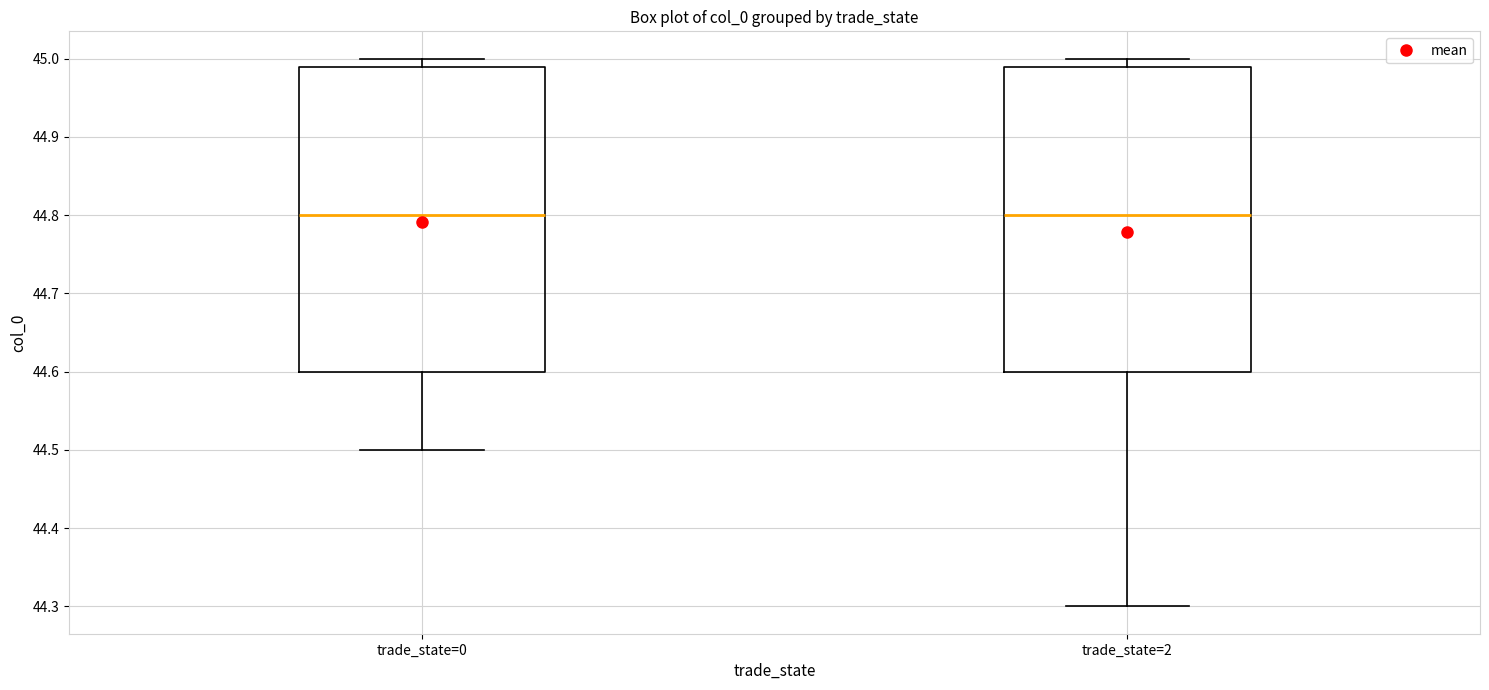

Reading left to right, transcribe this box plot: for each box, give where its median line is, the range the box spans, and where its two whiskers end, as read against the y-axis. The values are not printed on the chart, so give them approximately, as read against the axis.

trade_state=0: median 44.80, box 44.60 to 44.99, whiskers 44.50 to 45.00
trade_state=2: median 44.80, box 44.60 to 44.99, whiskers 44.30 to 45.00